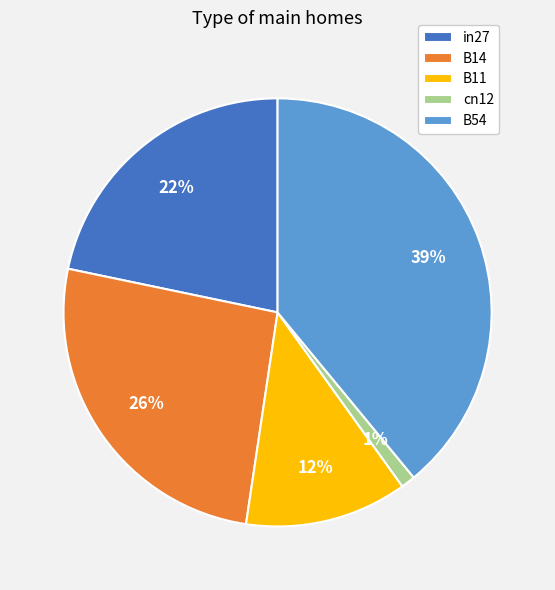

Rank the categories by value from lowest to highest.

cn12, B11, in27, B14, B54